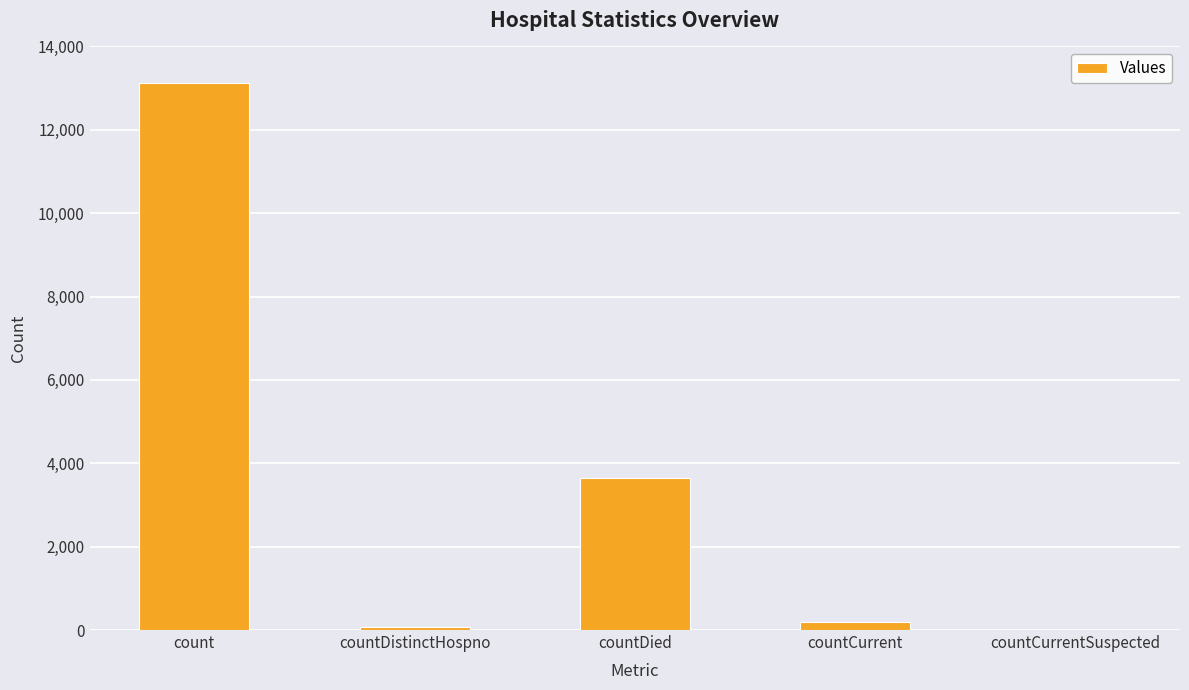

Reading right to left, list all the values displayed in this chart.

countCurrentSuspected=0	countCurrent=196	countDied=3639	countDistinctHospno=70	count=13129